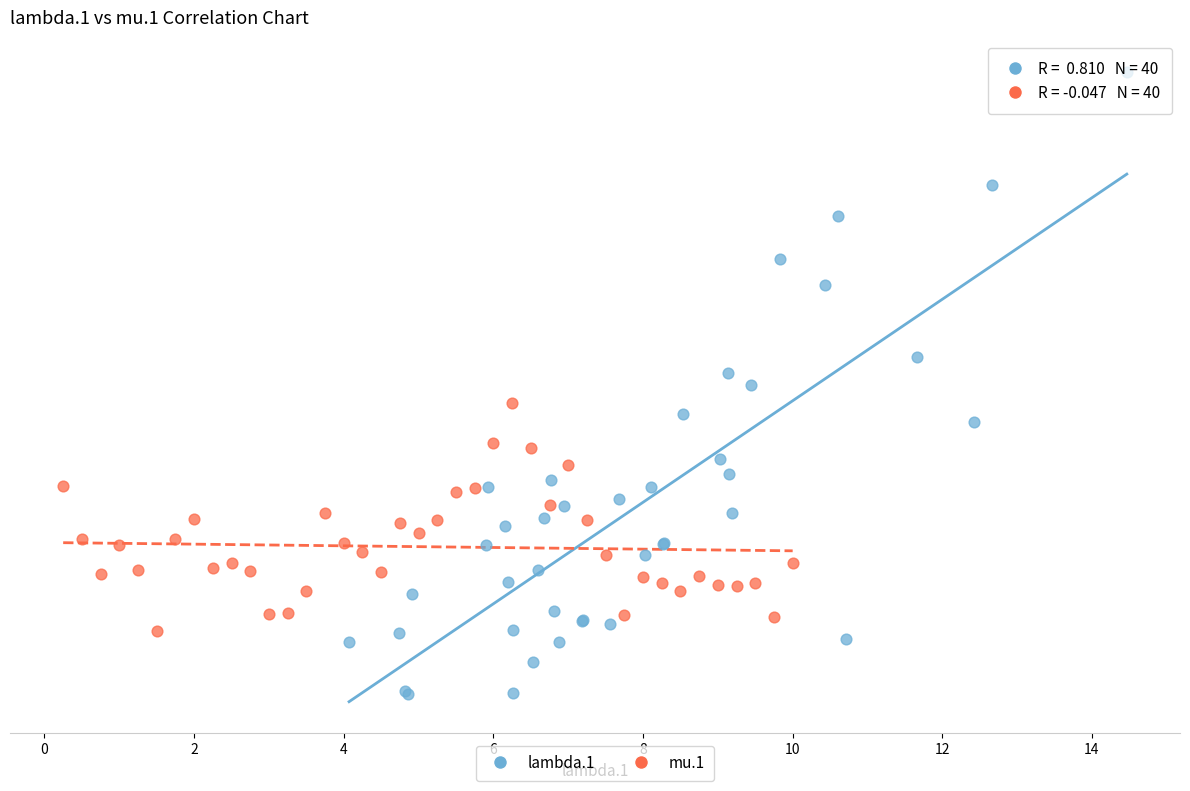

What are all the series names shown in the legend?

lambda.1, mu.1